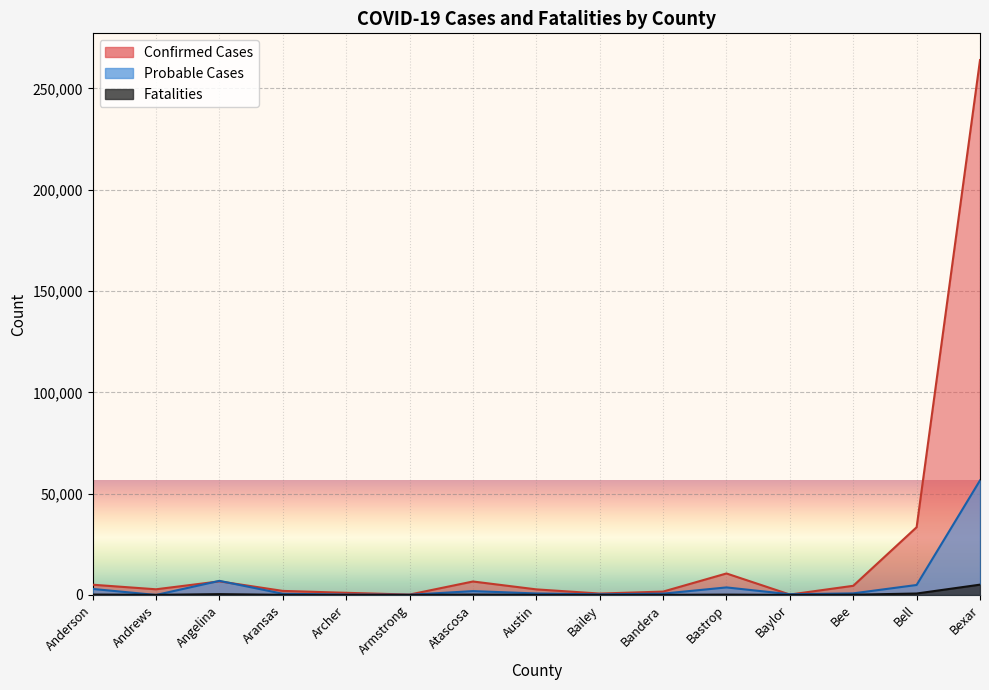

Between which two adjacent categories do Probable Cases and Fatalities first intersect?

Anderson and Andrews